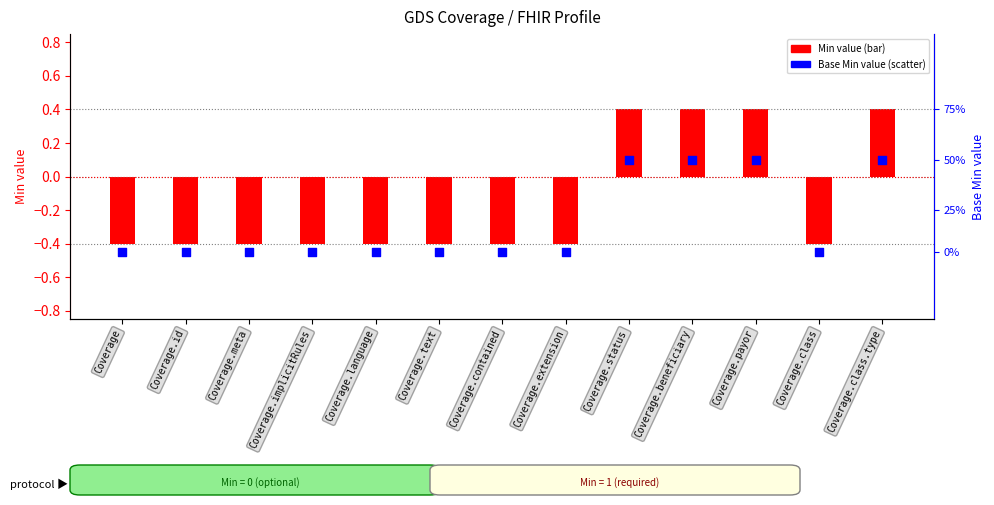

Which series has the largest total across all categories?

Min value